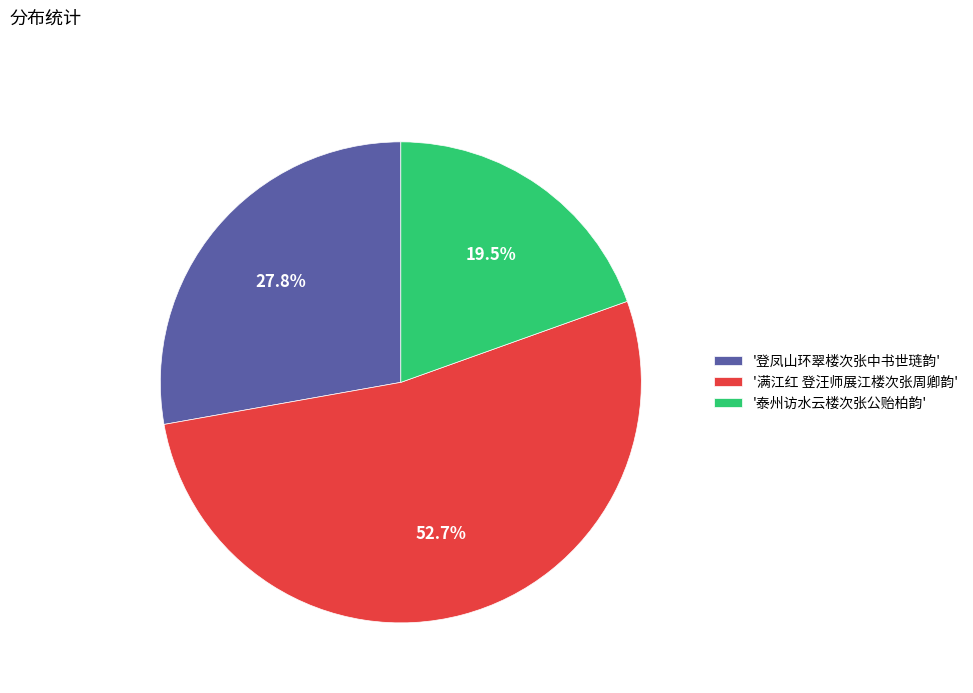

Which category has the biggest portion of the pie?

'满江红 登汪师展江楼次张周卿韵'